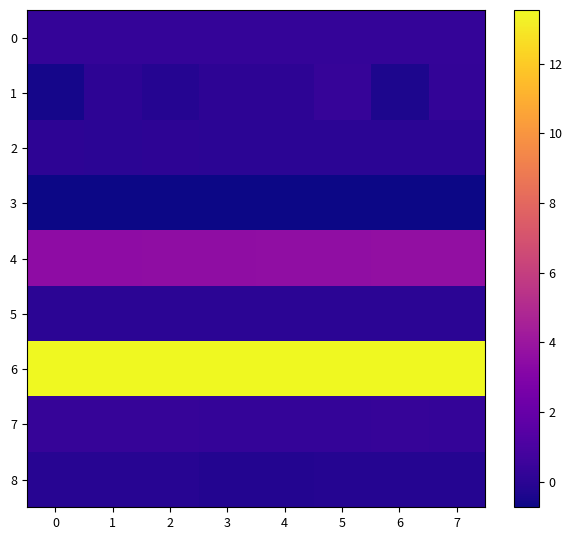

How many data points does each series have?

8